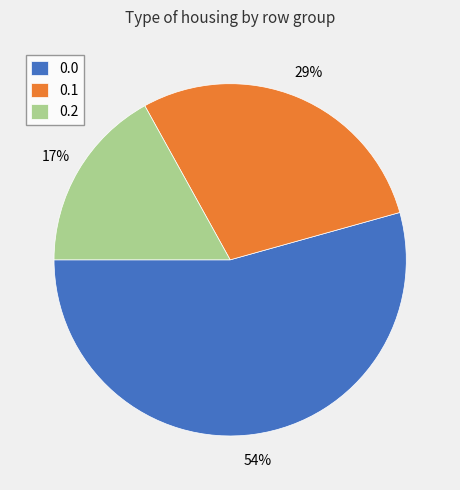

To the nearest percent, what is the combined percentage of 0.0 and 0.1?

83%